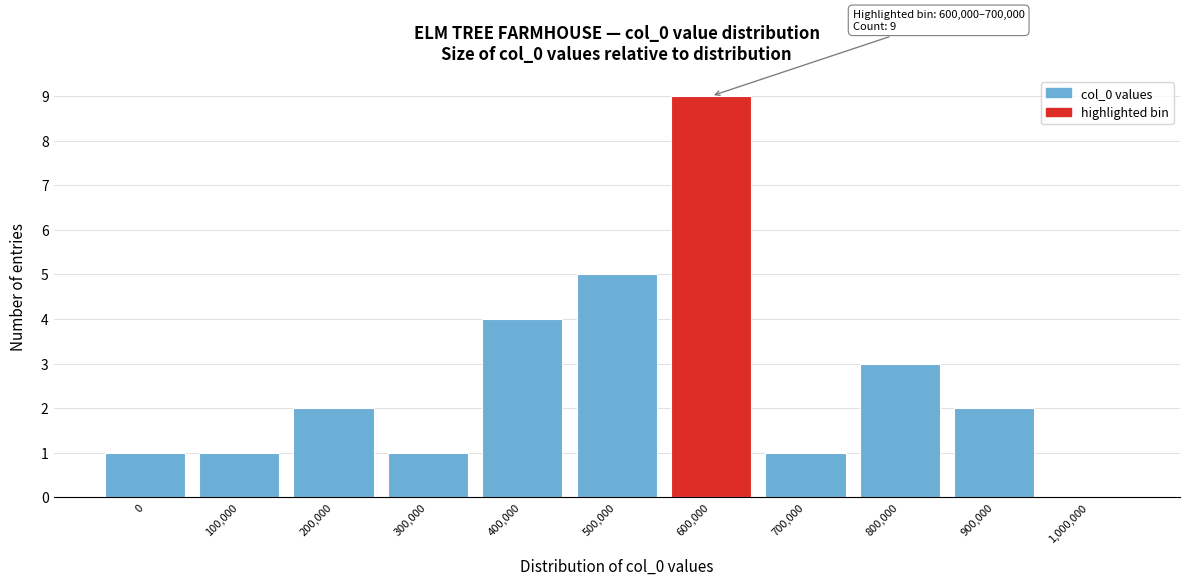

Reading right to left, extract all data points from this chart.

1,000,000=0	900,000=2	800,000=3	700,000=1	600,000=9	500,000=5	400,000=4	300,000=1	200,000=2	100,000=1	0=1